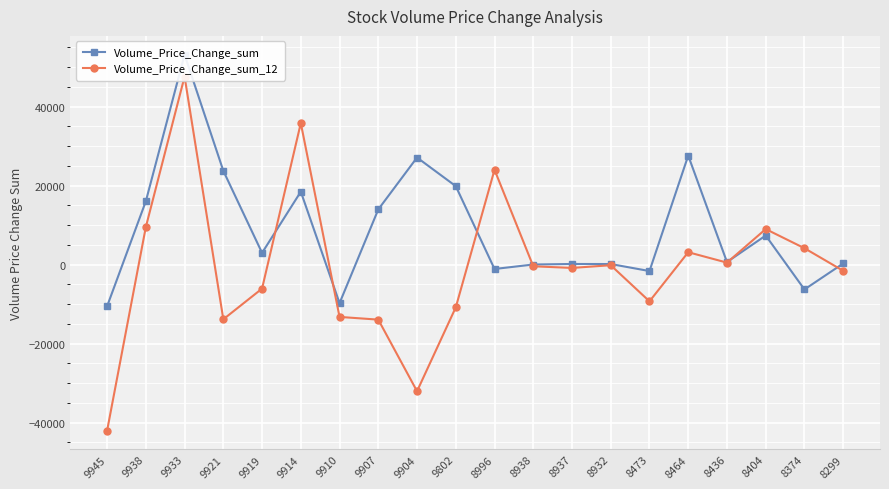

After their last crossing, which series has the higher values: Volume_Price_Change_sum or Volume_Price_Change_sum_12?

Volume_Price_Change_sum